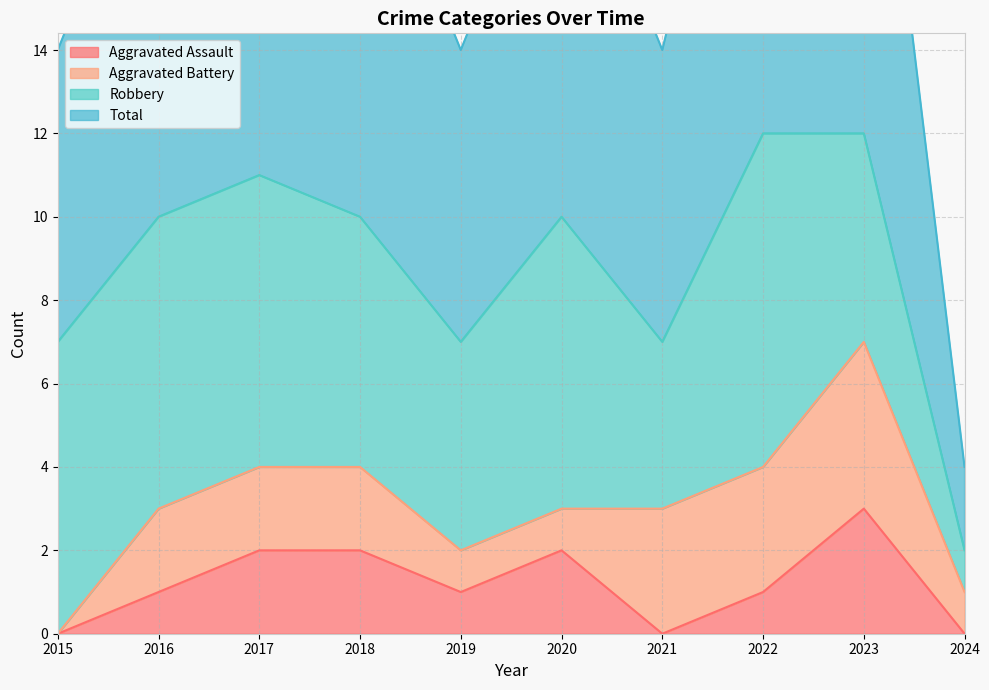

Does the chart have visible grid lines?

Yes